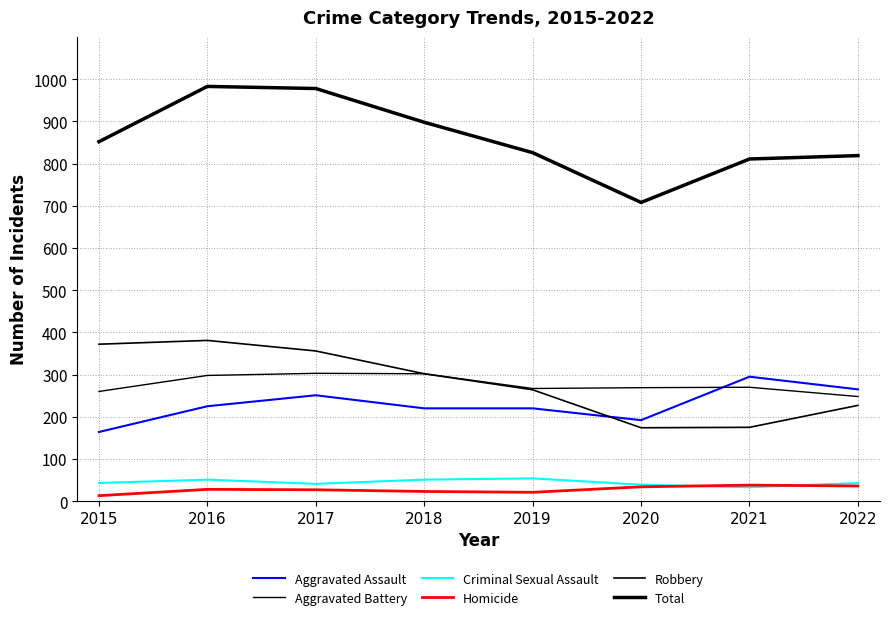

How many lines are shown in the chart?

6